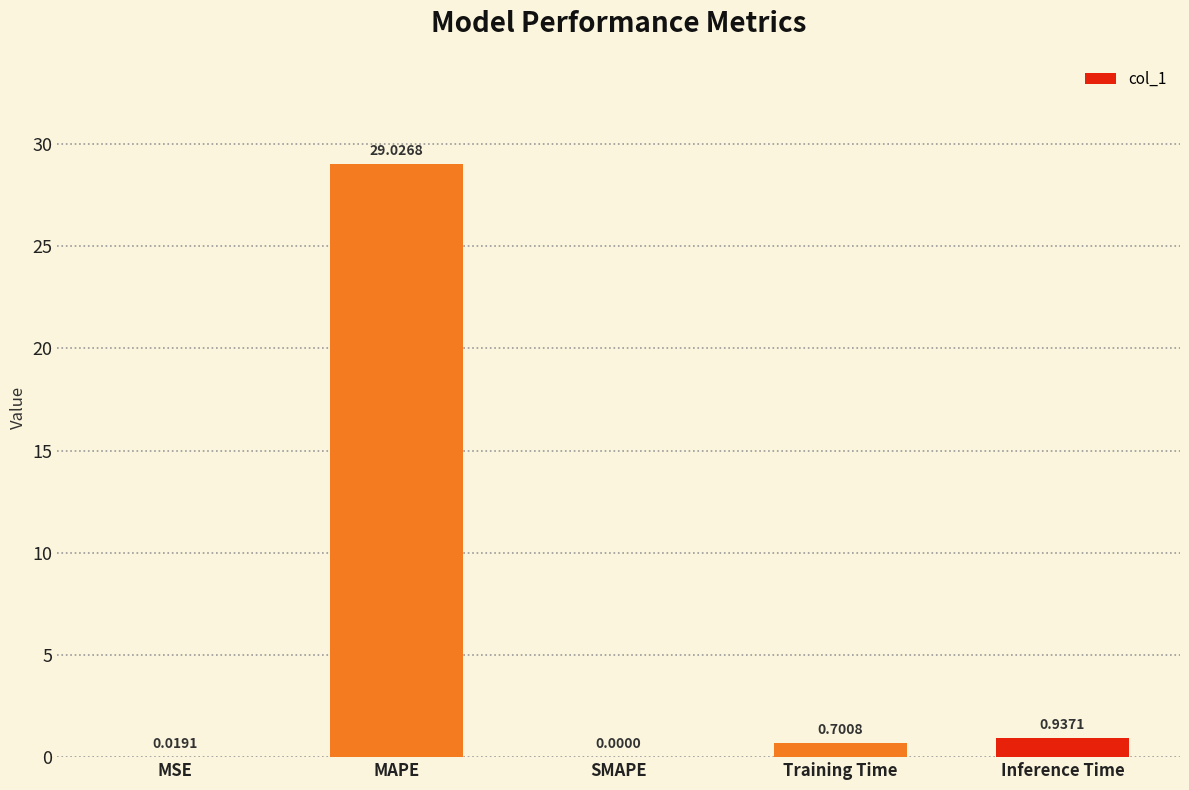

How many values exceed 0?

4